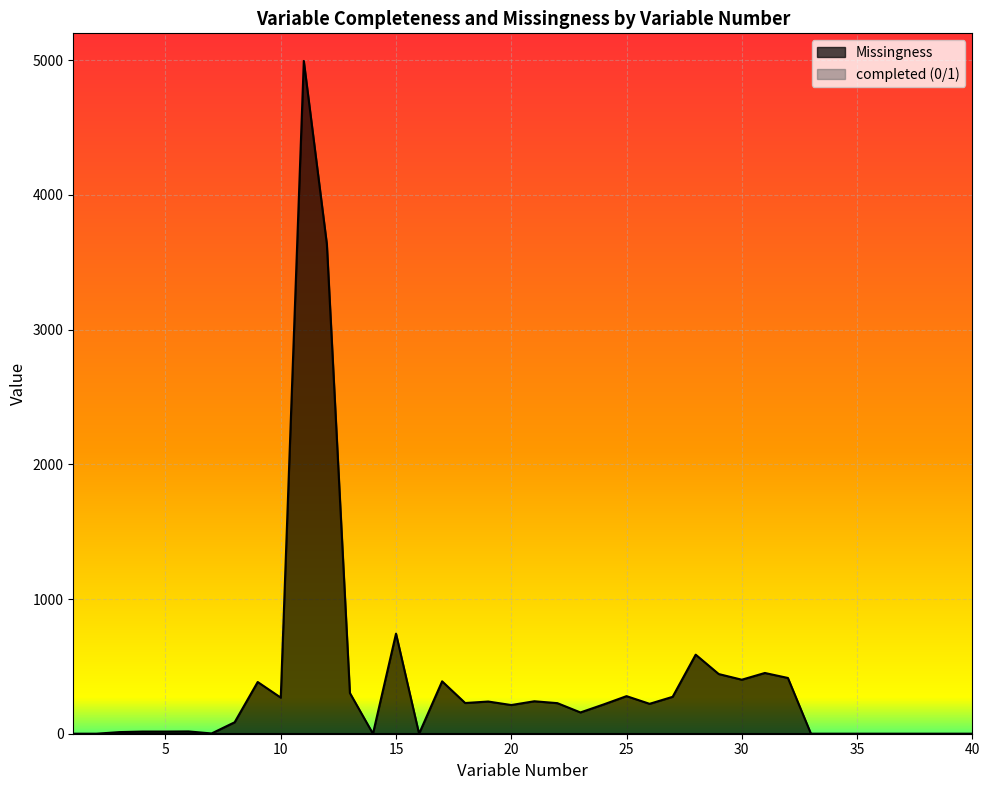

What is the maximum value shown in the chart?

4995